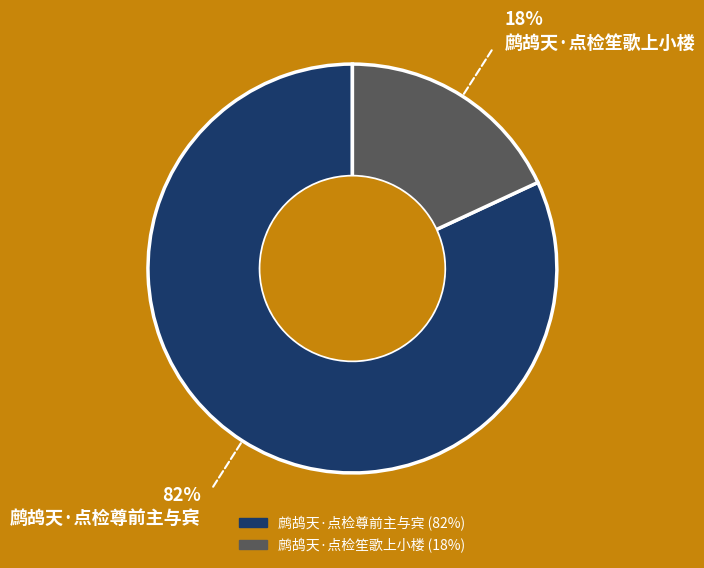

Do 鹧鸪天·点检笙歌上小楼 and 鹧鸪天·点检尊前主与宾 together represent more than half of the pie?

Yes